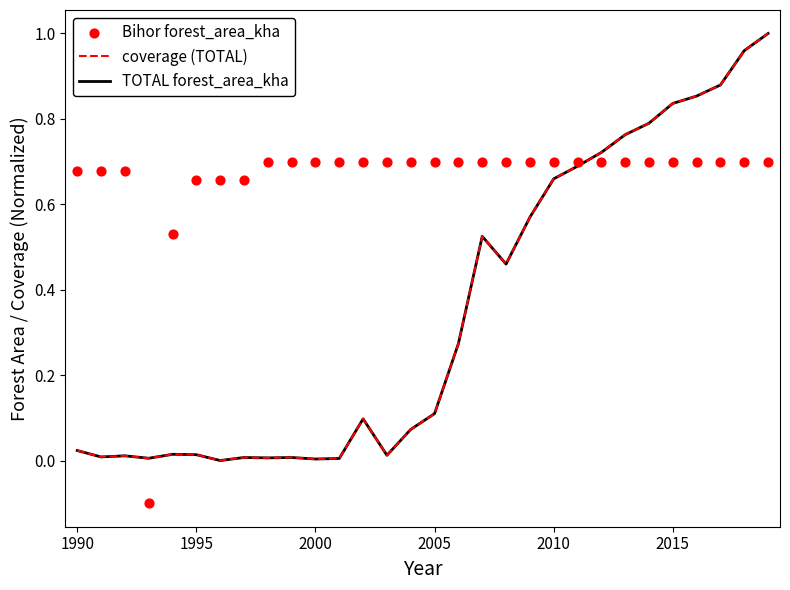

Which series contains the lowest Y value?

Bihor forest_area_kha